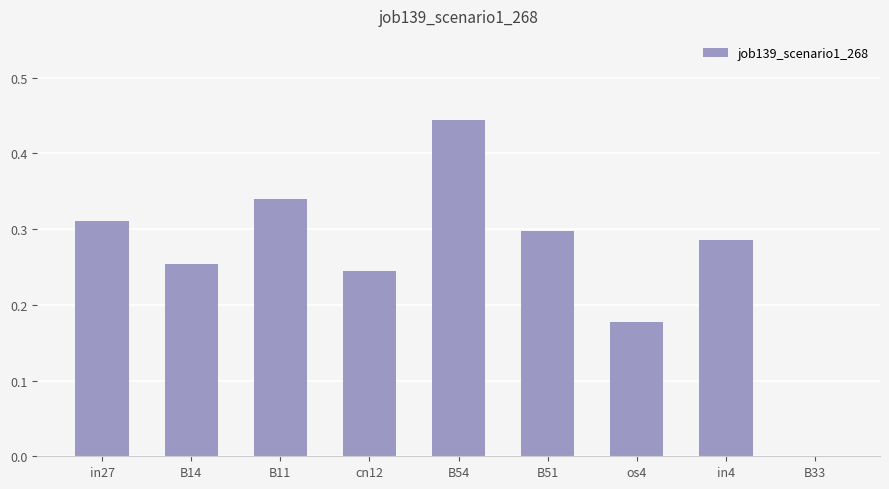

The value at B11 is 0.3. True or false?

True